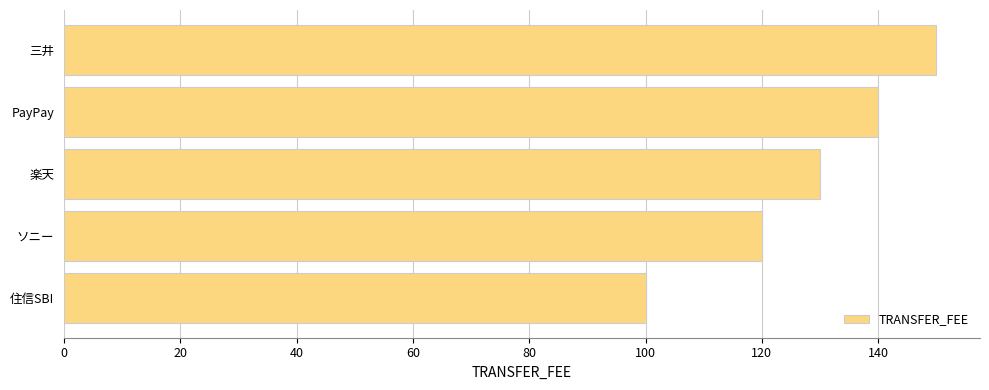

List the labels in order of value, smallest first.

住信SBI, ソニー, 楽天, PayPay, 三井